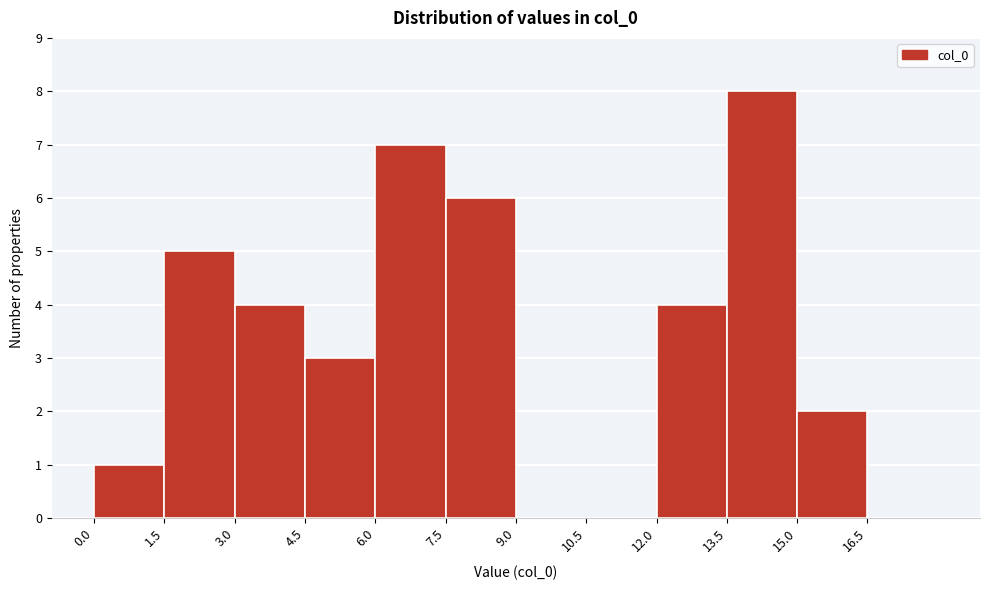

Reading left to right, transcribe this chart: for each bar, give the range it covers on the x-axis and its height. Neither the bar edges nor the heights are printed on the chart, so give them approximately, as read against the axes.

0.0 to 1.5: 1
1.5 to 3.0: 5
3.0 to 4.5: 4
4.5 to 6.0: 3
6.0 to 7.5: 7
7.5 to 9.0: 6
9.0 to 10.5: 0
10.5 to 12.0: 0
12.0 to 13.5: 4
13.5 to 15.0: 8
15.0 to 16.5: 2
16.5 to 18.0: 0